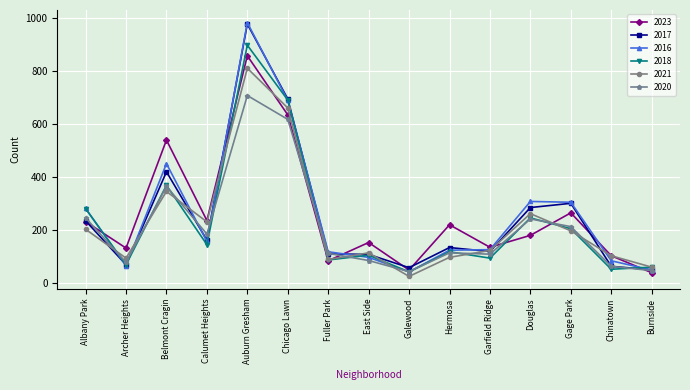

At which label is 2023 closest to 448?

Belmont Cragin